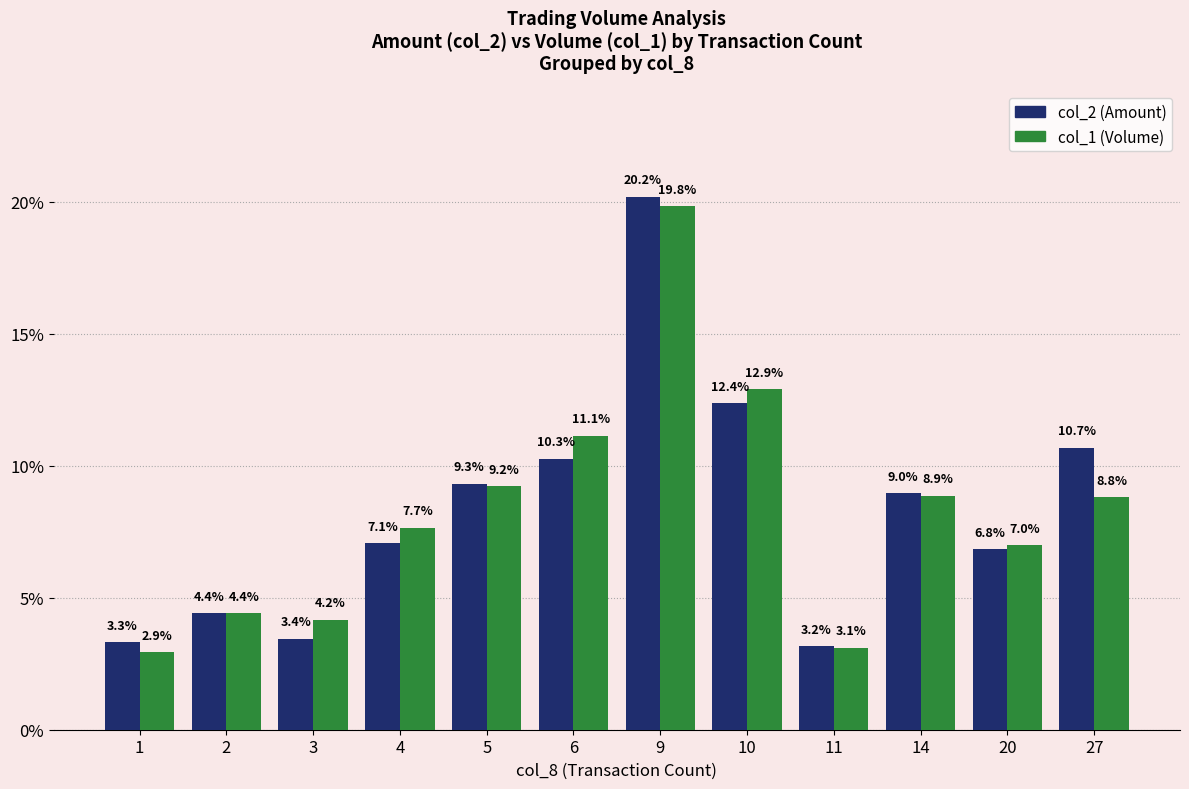

What is the value of the col_1 (Volume) bar at the 11th from the left?

7.0